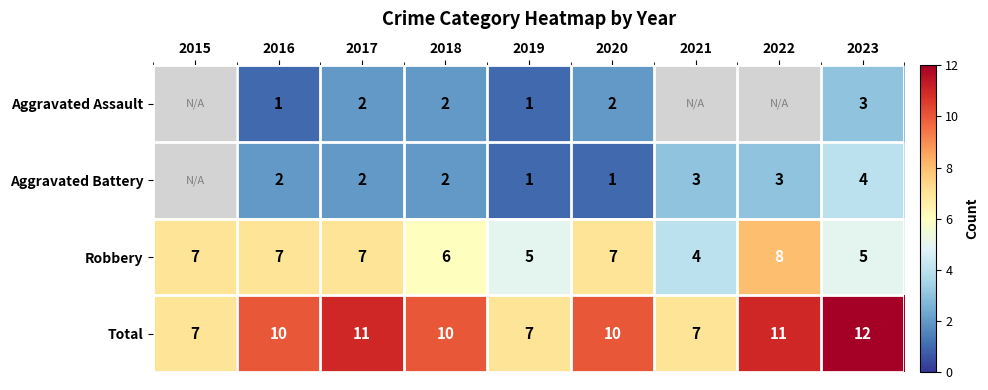

What is the highest value of the Total series?

12